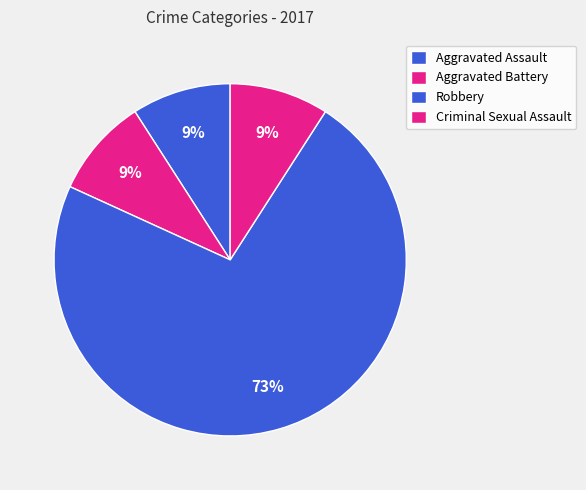

Which category has the smallest portion of the pie?

Aggravated Assault